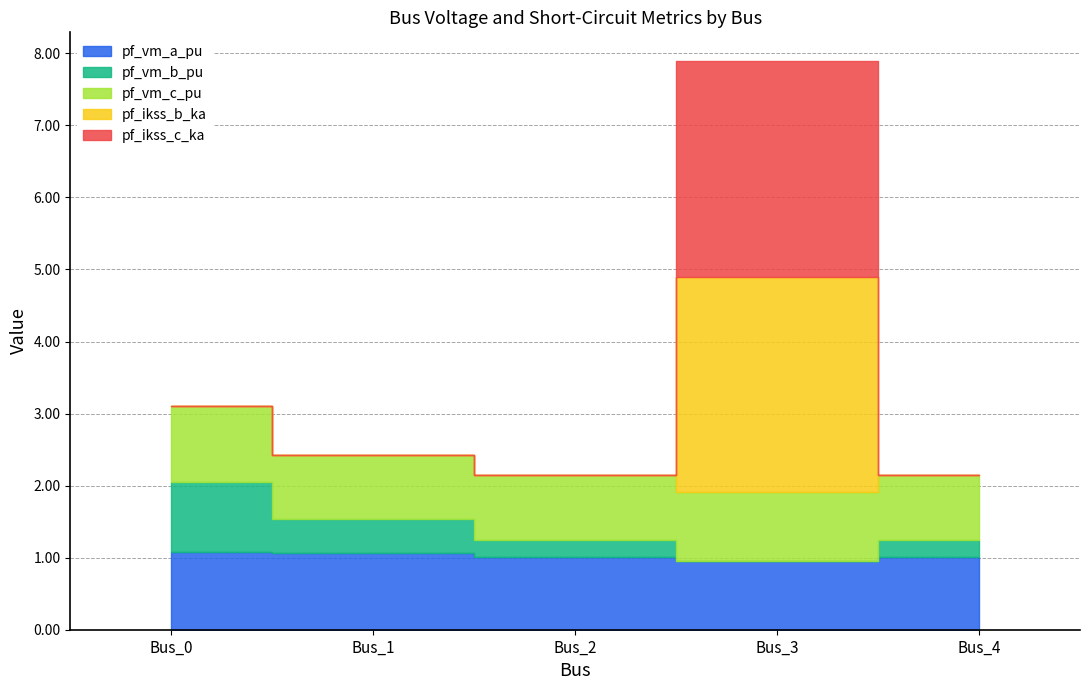

True or false: pf_skss_b_mw has more than 1 points higher than both neighbors.

False